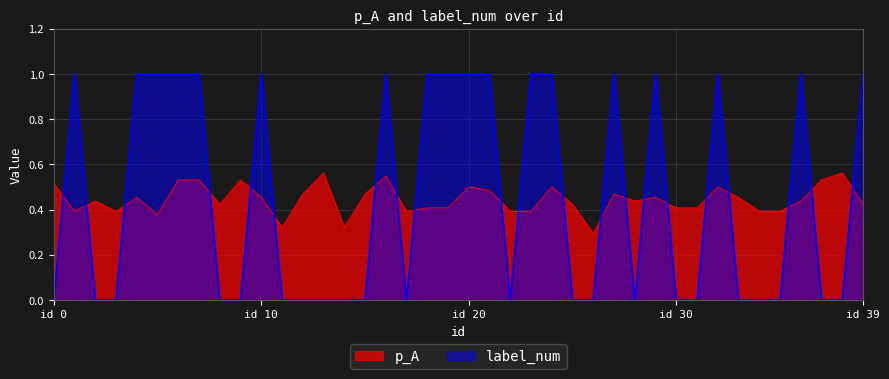

Which series ends up on top after the final intersection of label_num and p_A?

label_num